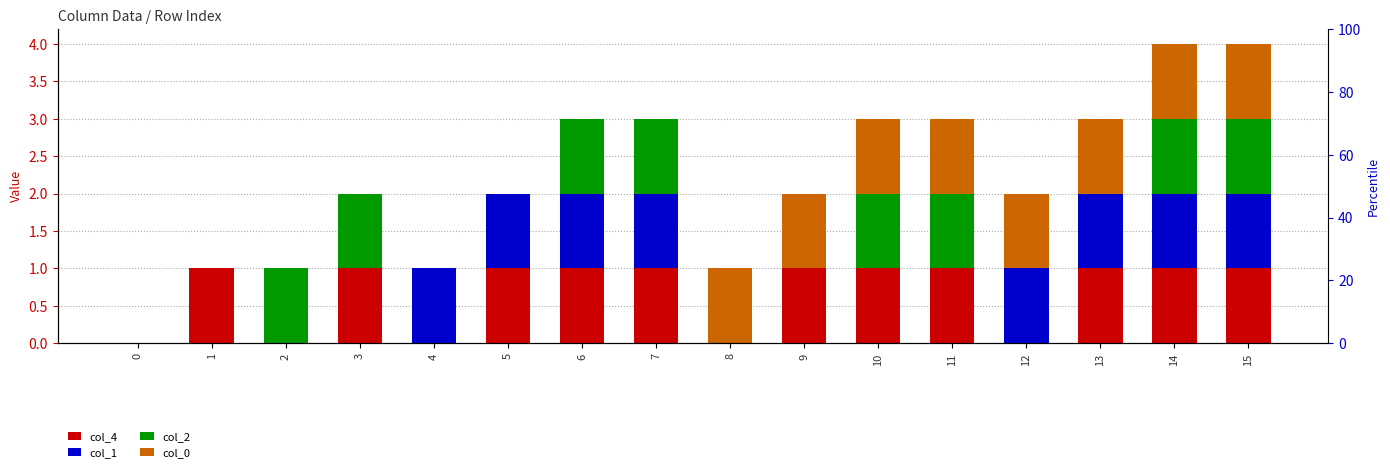

The value of col_2 at 3 is 0. True or false?

False